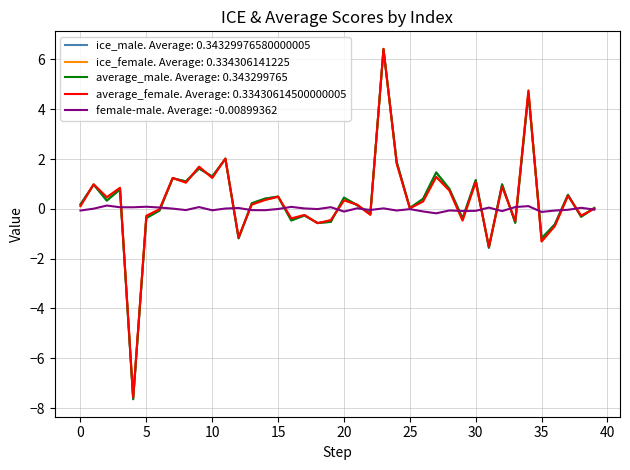

Which series has the widest spread of values?

ice_male. Average: 0.34329976580000005